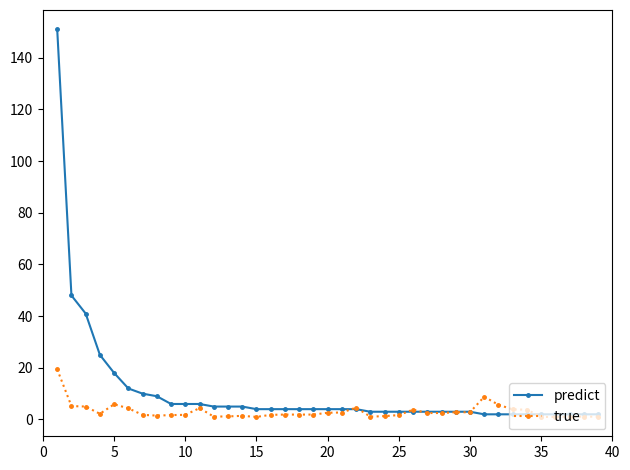

What is the maximum value for predict?

151.0